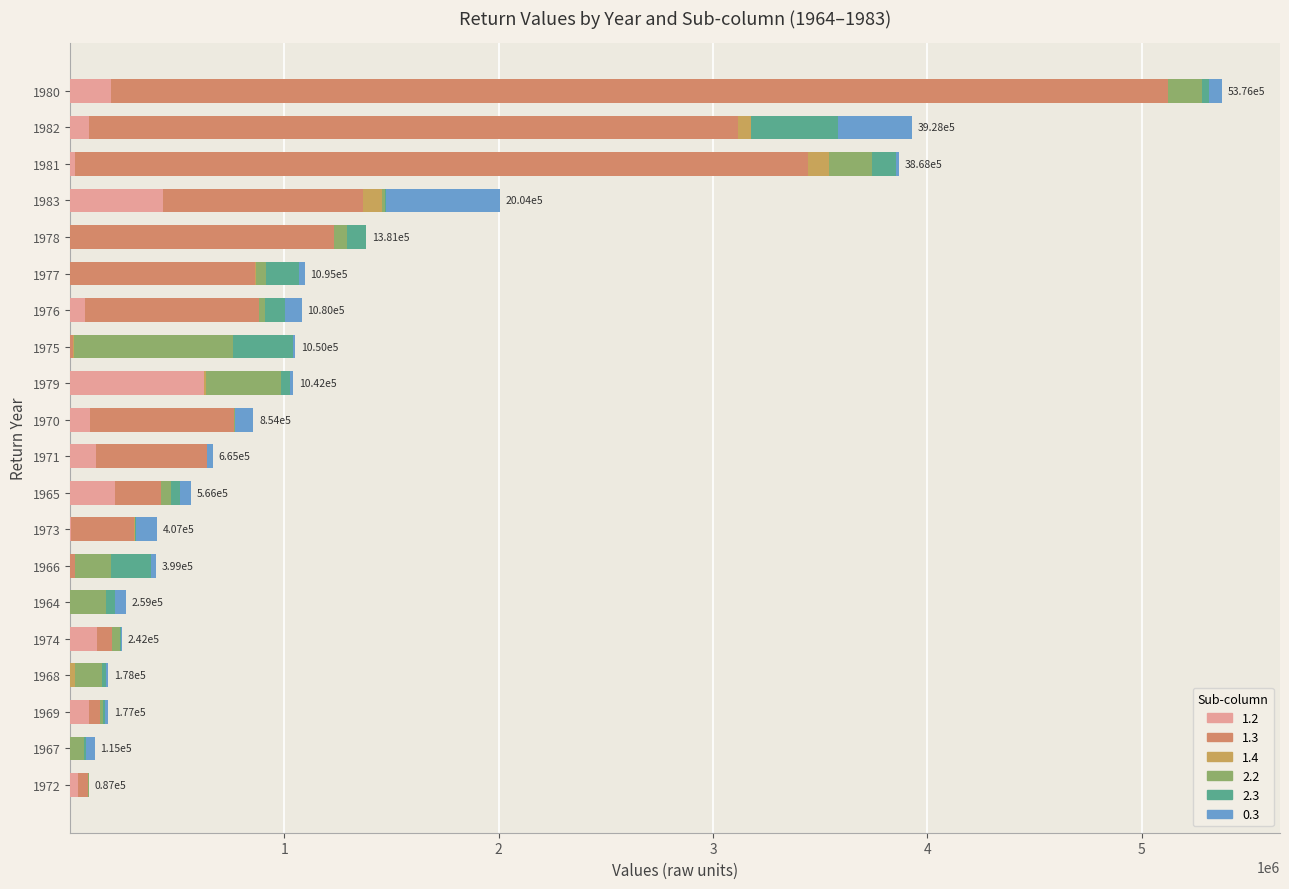

What is the sum of the 1.2 values at 1971 and 1970?

210030.4